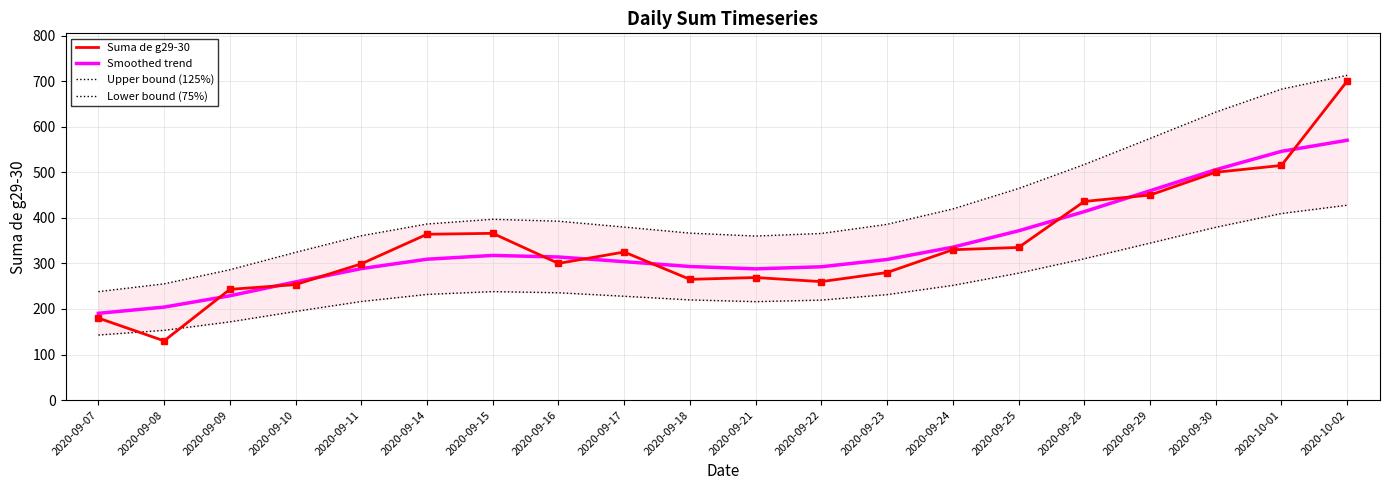

What is the label of the 16th point from the right?

2020-09-11